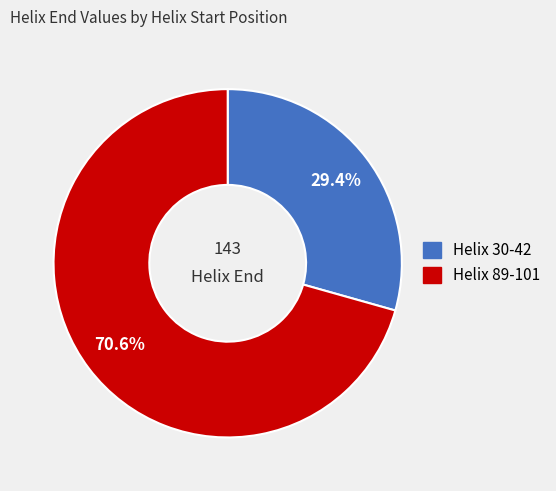

Which category has the smallest portion of the pie?

Helix 30-42